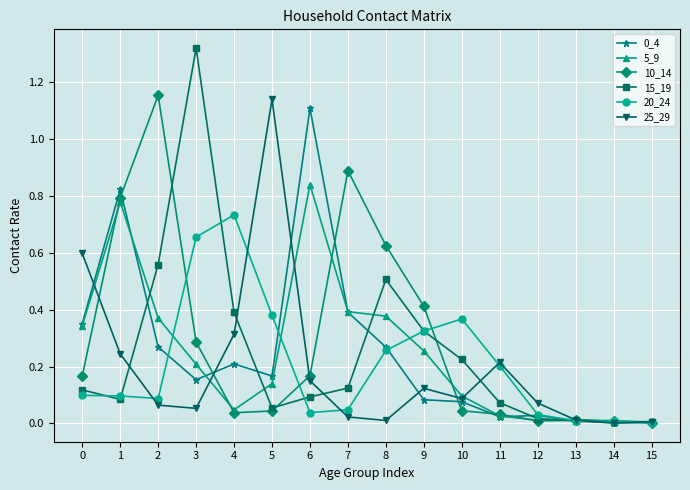

How many lines are shown in the chart?

6